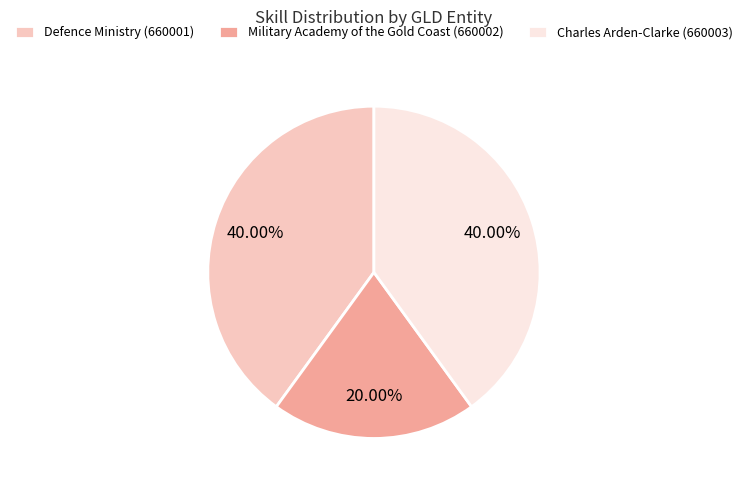

To the nearest percent, what is the combined percentage of Military Academy of the Gold Coast (660002) and Charles Arden-Clarke (660003)?

60%